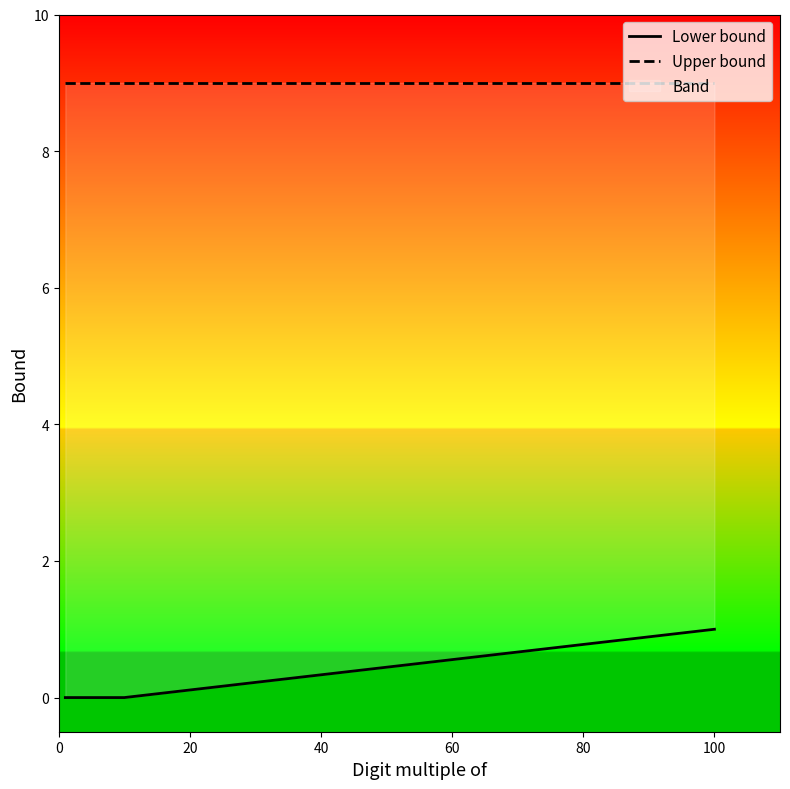

Does the chart have visible grid lines?

No